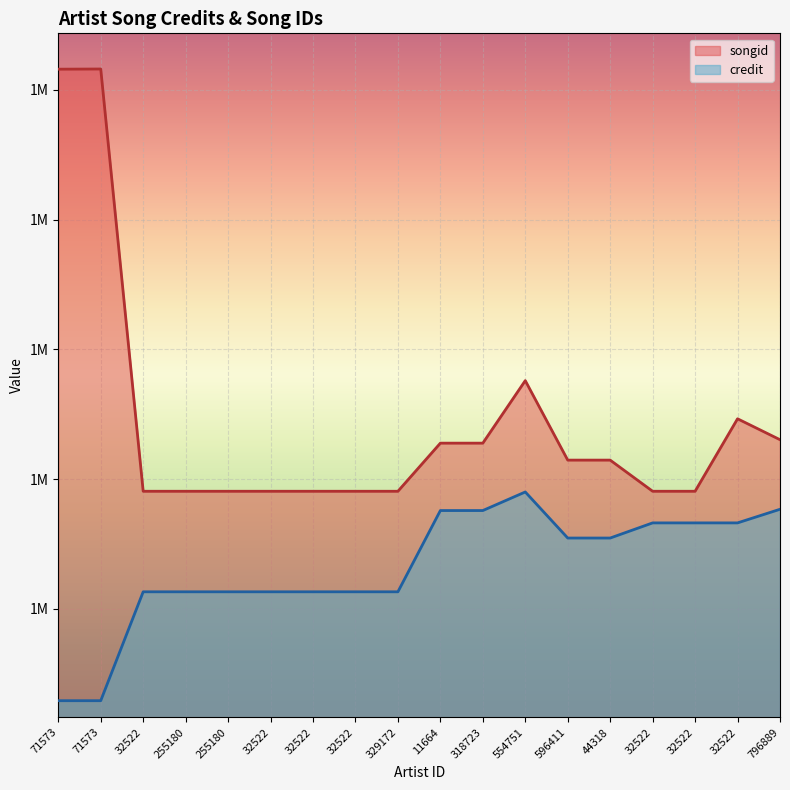

How many interior local peaks does the songid series have?

3